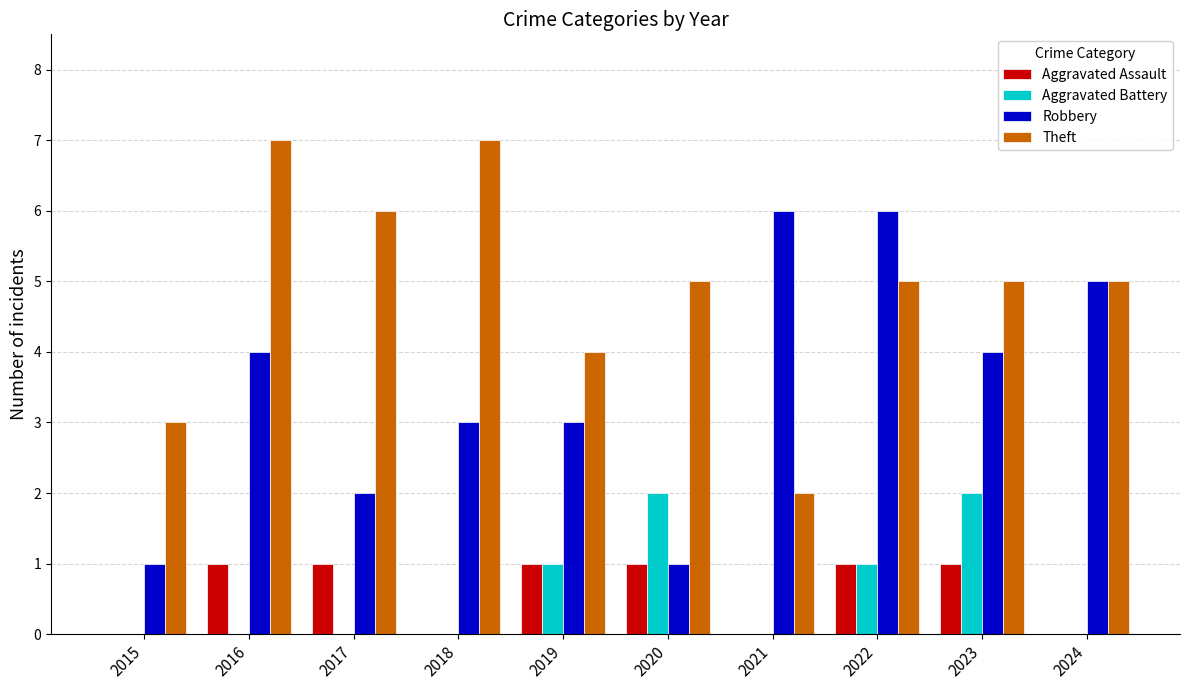

What is the spread (max minus min) of values at 2023?

4